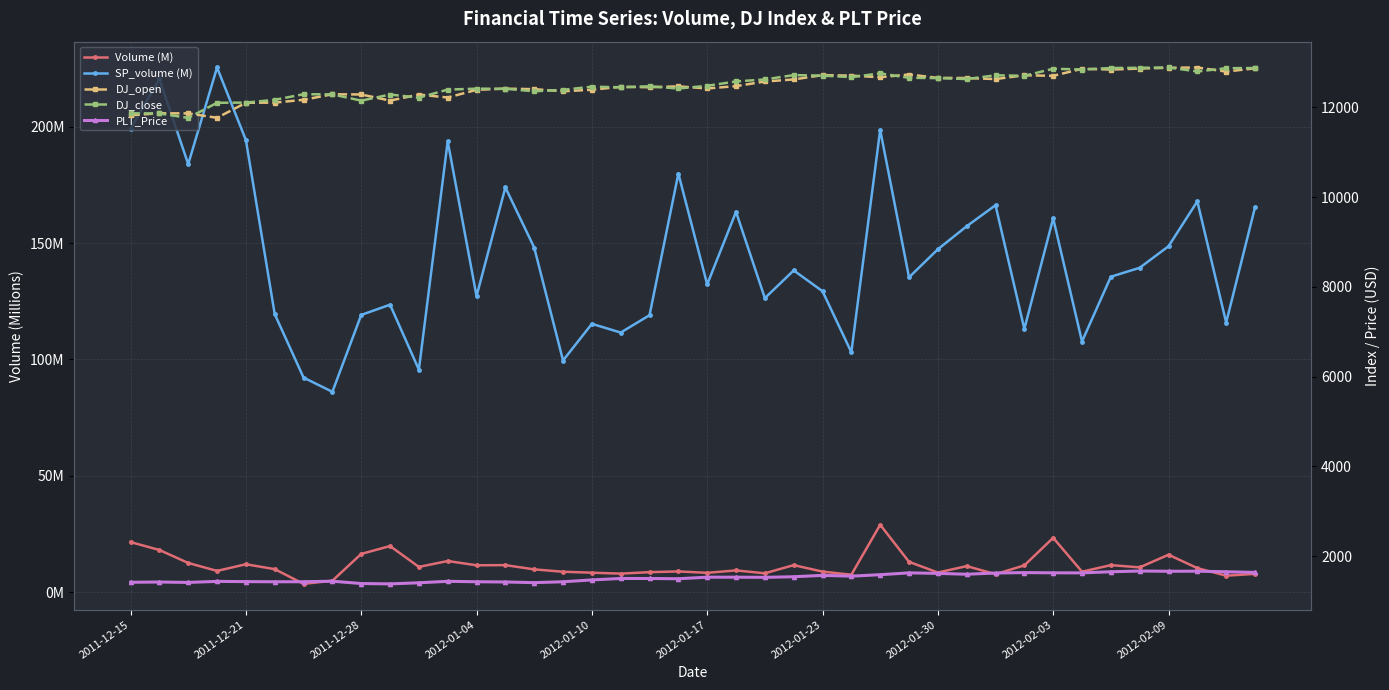

What is the difference between the second highest and minimum values in the SP_volume (M) series?

134.4